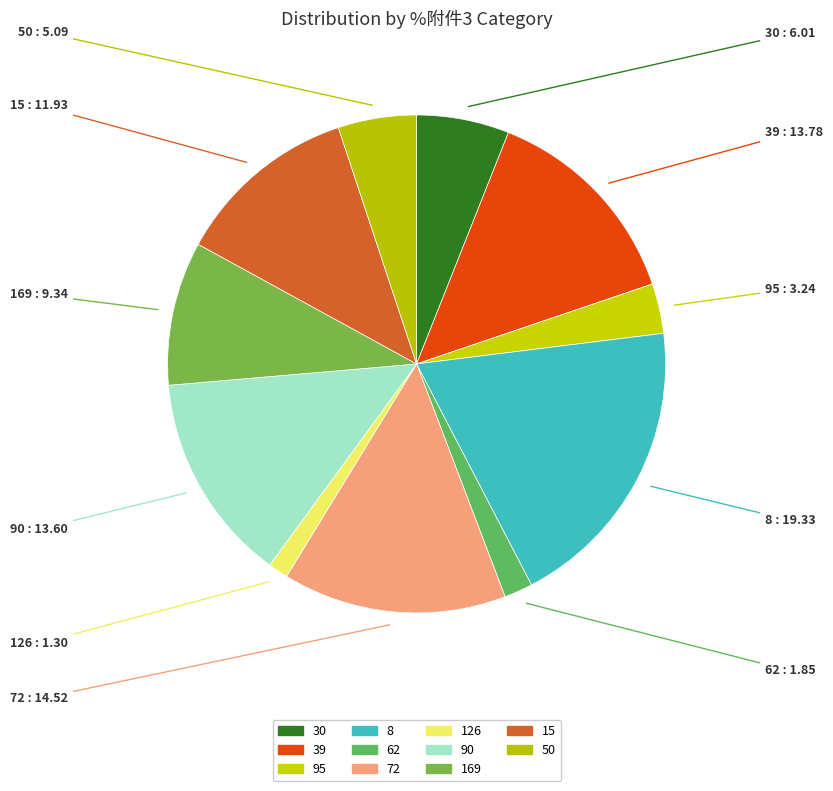

To the nearest percent, what is the difference between the 95 and 62 slice percentages?

1%